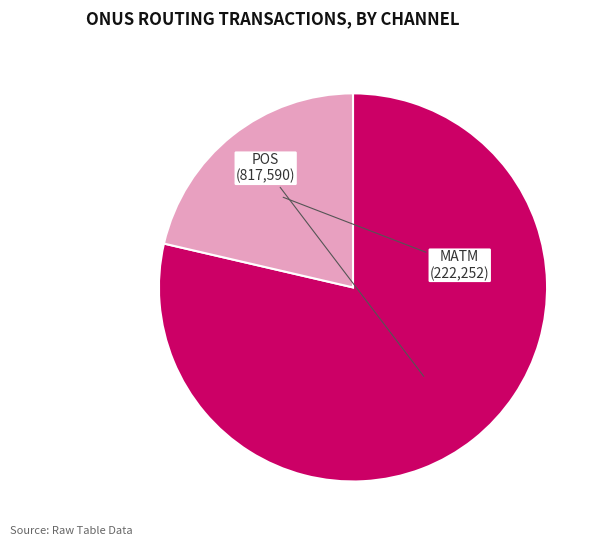

Is there any slice that represents more than half of the pie?

Yes